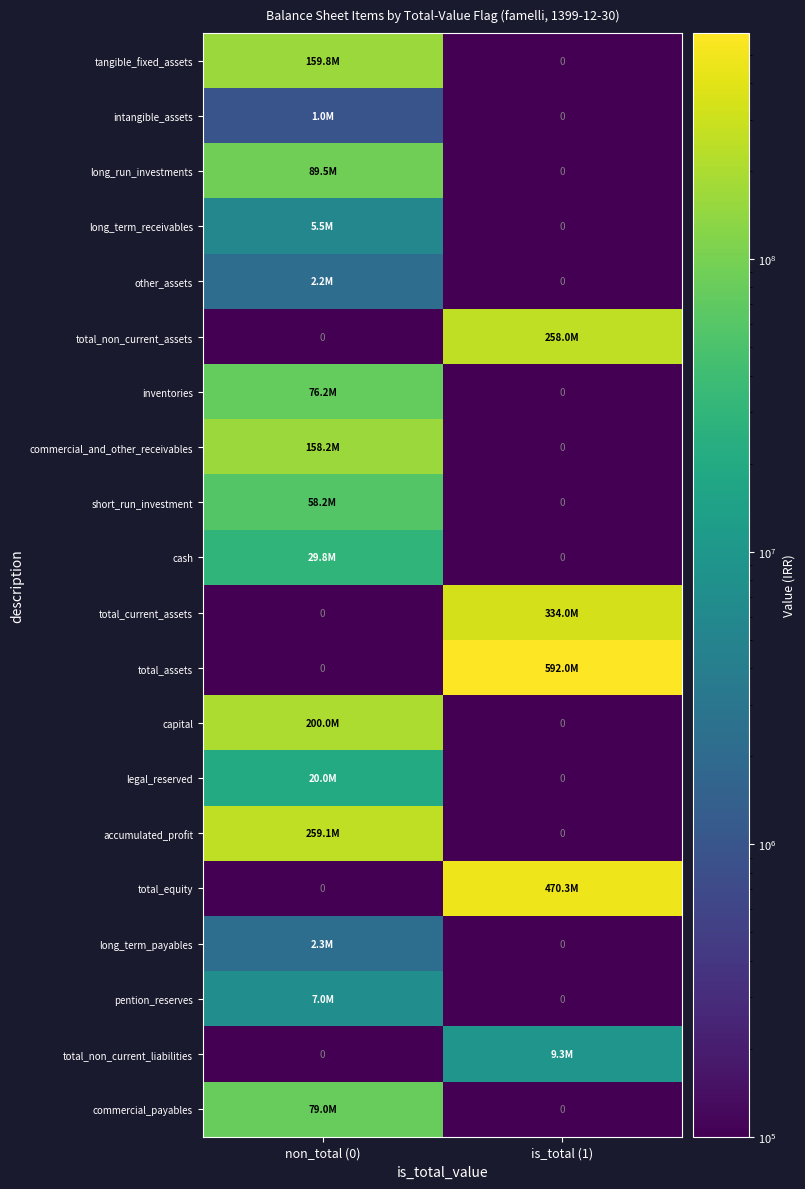

What is the maximum value shown in the chart?

592041112.0